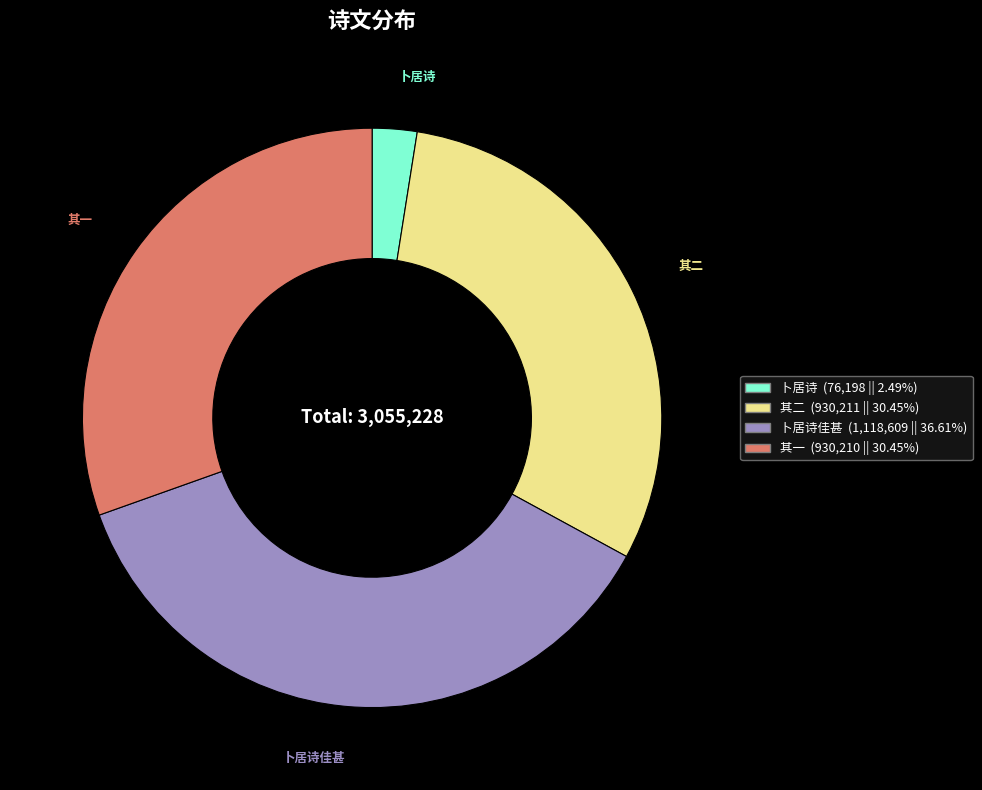

Between 其二 and 卜居诗, which is larger?

其二